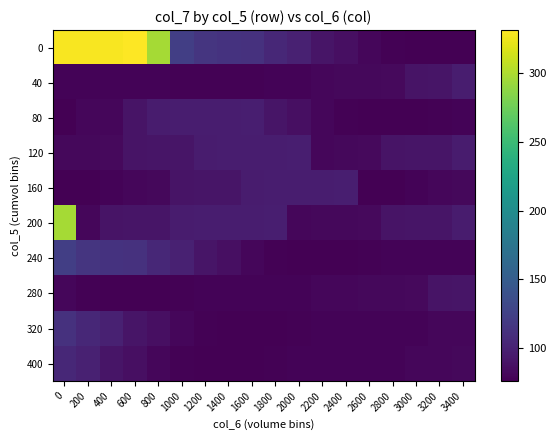

Reading right to left, what are all the values shown in this chart?

0: 3400=76.4	3200=75.8	3000=75.9	2800=76.8	2600=79.9	2400=86.1	2200=90.2	2000=99.5	1800=104.5	1600=111.7	1400=113.3	1200=115.5	1000=123.0	800=296.6	600=331.4	400=329.2	200=328.9	0=329.1
40: 3400=96.4	3200=89.9	3000=88.8	2800=82.5	2600=81.8	2400=81.2	2200=80.7	2000=78.4	1800=78.1	1600=76.8	1400=76.8	1200=77.7	1000=77.1	800=78.0	600=78.4	400=78.1	200=78.1	0=78.8
80: 3400=78.0	3200=77.7	3000=76.4	2800=75.8	2600=75.9	2400=76.8	2200=79.9	2000=86.1	1800=90.2	1600=96.8	1400=96.7	1200=96.4	1000=96.3	800=95.0	600=88.8	400=80.4	200=79.9	0=76.4
120: 3400=95.0	3200=90.4	3000=89.9	2800=88.8	2600=82.5	2400=81.2	2200=80.7	2000=96.8	1800=96.7	1600=96.4	1400=96.3	1200=95.0	1000=90.4	800=89.9	600=88.8	400=82.5	200=81.8	0=81.2
160: 3400=81.2	3200=80.4	3000=78.0	2800=76.4	2600=75.9	2400=96.8	2200=96.7	2000=96.4	1800=96.3	1600=95.0	1400=90.4	1200=89.9	1000=88.8	800=81.2	600=80.4	400=78.0	200=76.4	0=75.9
200: 3400=95.0	3200=90.4	3000=89.9	2800=88.8	2600=82.5	2400=81.8	2200=81.2	2000=80.7	1800=96.8	1600=96.7	1400=96.4	1200=96.3	1000=95.0	800=90.4	600=89.9	400=88.8	200=80.4	0=296.6
240: 3400=78.4	3200=78.1	3000=78.1	2800=78.0	2600=77.7	2400=76.4	2200=75.8	2000=75.9	1800=76.8	1600=79.9	1400=86.1	1200=90.2	1000=99.5	800=104.5	600=111.7	400=113.3	200=115.5	0=123.0
280: 3400=89.9	3200=88.8	3000=82.5	2800=81.8	2600=81.2	2400=80.7	2200=80.4	2000=78.8	1800=78.4	1600=78.1	1400=78.1	1200=78.0	1000=77.7	800=76.4	600=75.8	400=75.9	200=76.8	0=80.4
320: 3400=80.7	3200=80.4	3000=78.8	2800=78.4	2600=78.1	2400=78.1	2200=78.0	2000=77.7	1800=76.4	1600=75.8	1400=75.9	1200=76.8	1000=79.9	800=86.1	600=90.2	400=99.5	200=104.5	0=111.7
400: 3400=81.2	3200=80.7	3000=80.4	2800=78.8	2600=78.4	2400=78.1	2200=78.1	2000=78.0	1800=77.7	1600=76.4	1400=75.8	1200=75.9	1000=76.8	800=79.9	600=86.1	400=90.2	200=99.5	0=104.5